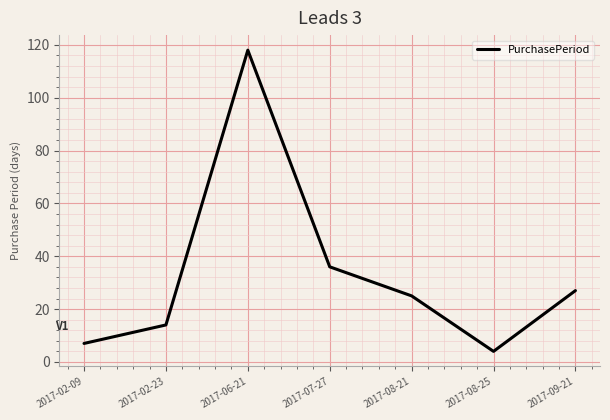

At which label does the data first exceed 25?

2017-06-21